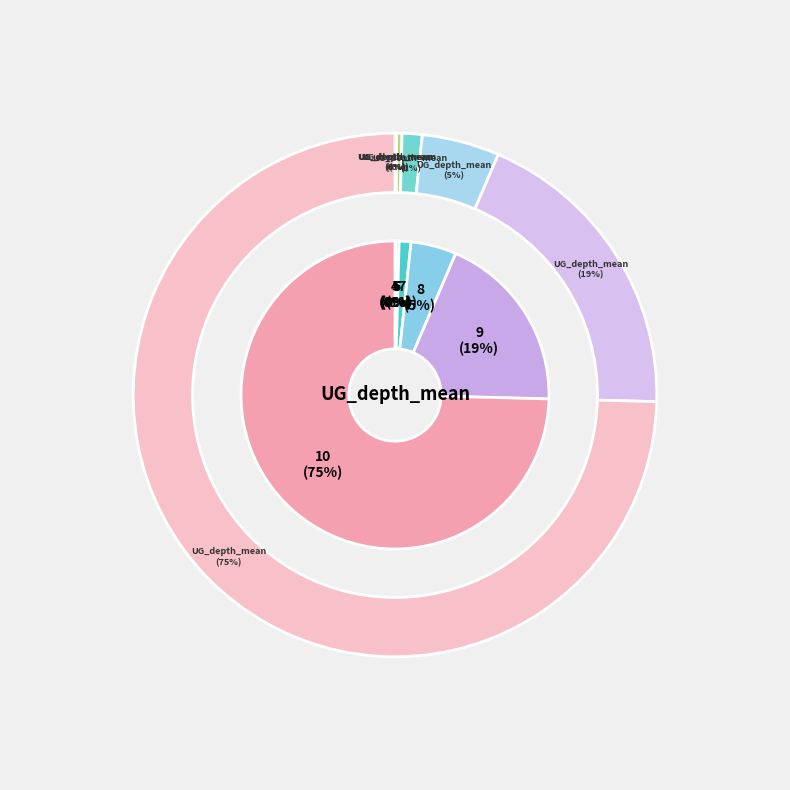

Is it true that 10 is 66% of the pie?

False